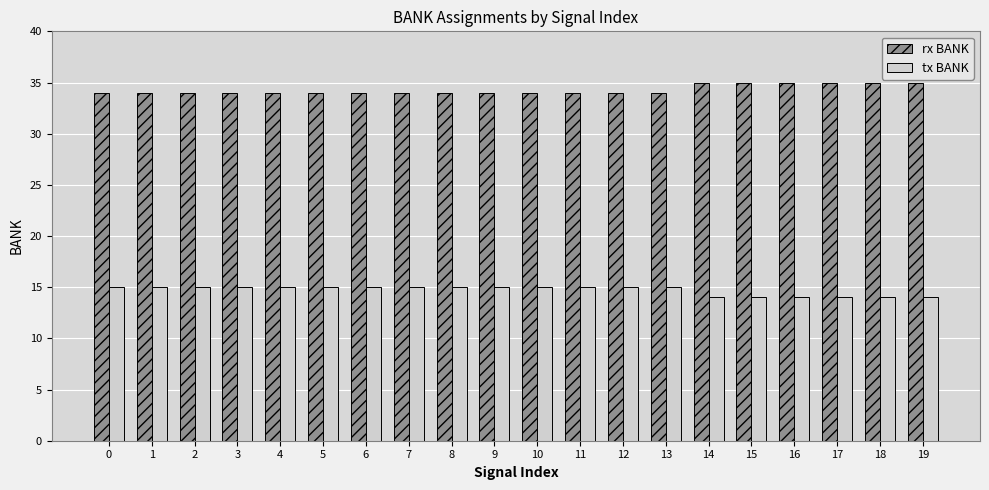

Is the value of tx BANK at 17 greater than the value of rx BANK at 19?

No